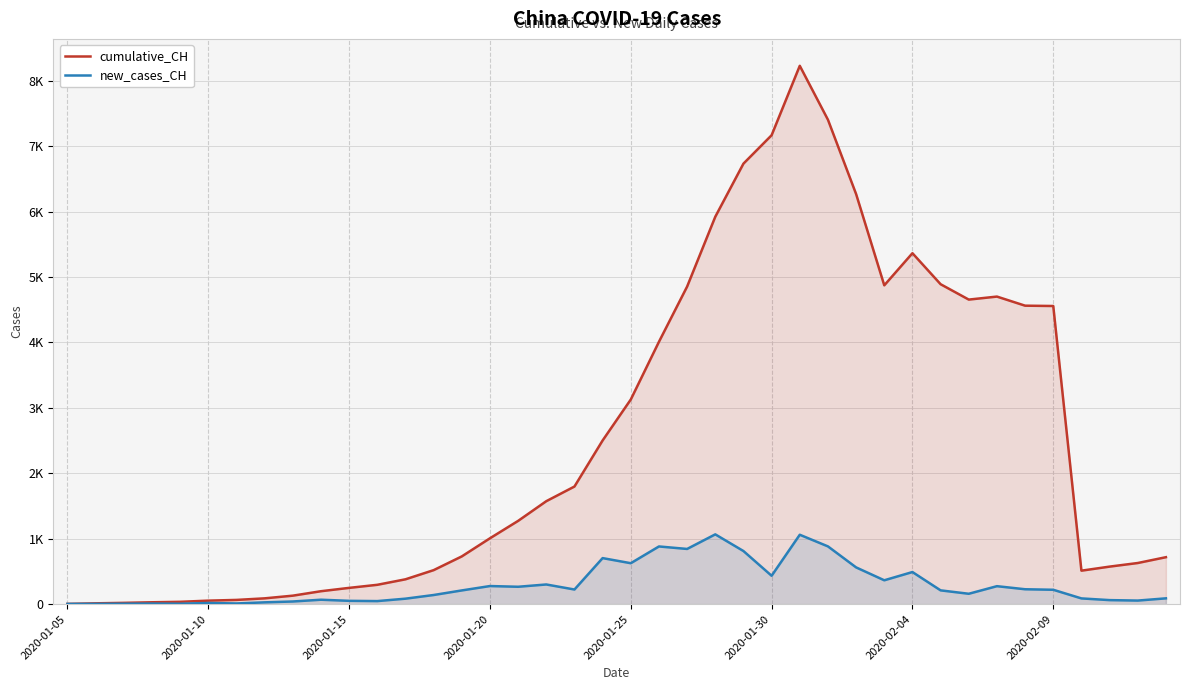

What are all the series names shown in the legend?

cumulative_CH, new_cases_CH